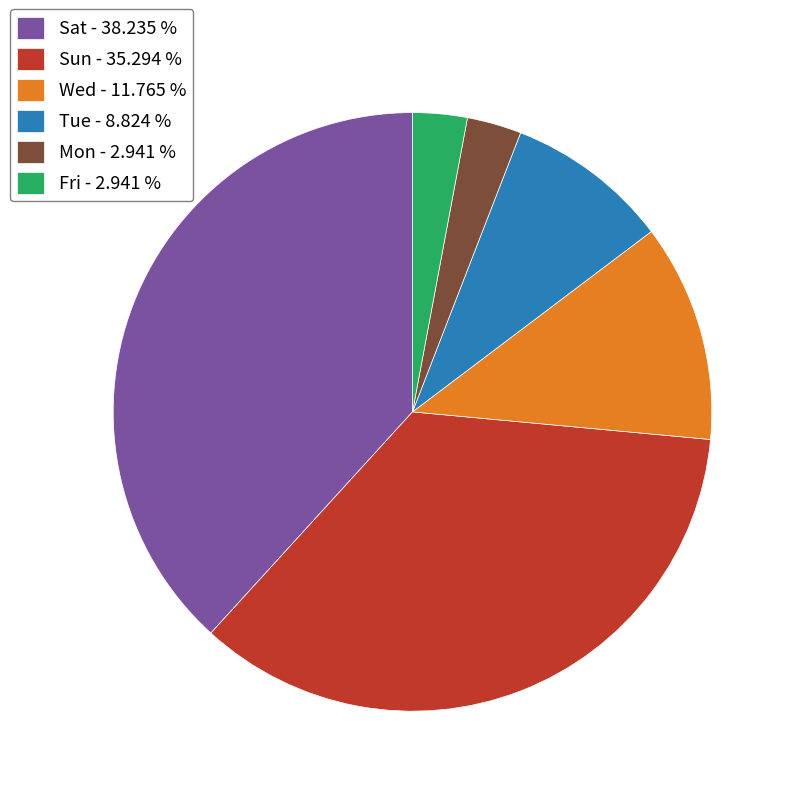

How many slices are in this pie chart?

6